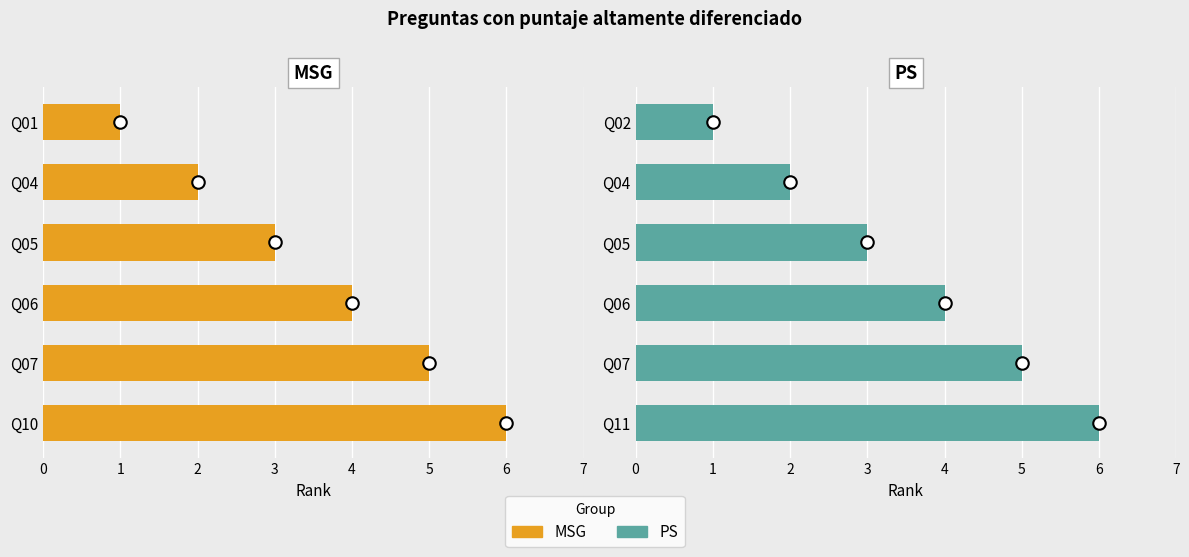

Which series has the largest total across all categories?

MSG